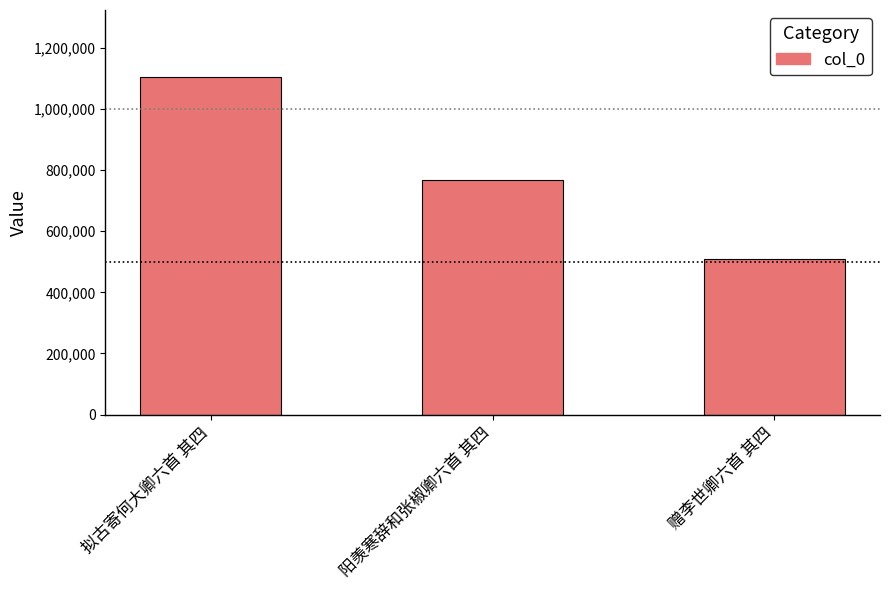

List the labels in order of value, smallest first.

赠李世卿六首 其四, 阳羡寒辞和张椒卿六首 其四, 拟古寄何大卿六首 其四